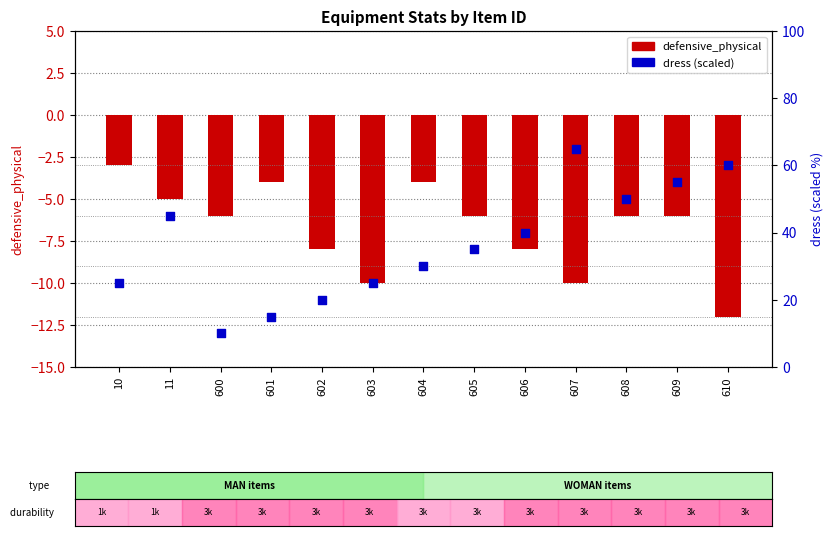

Which series has the largest total across all categories?

dress (scaled)